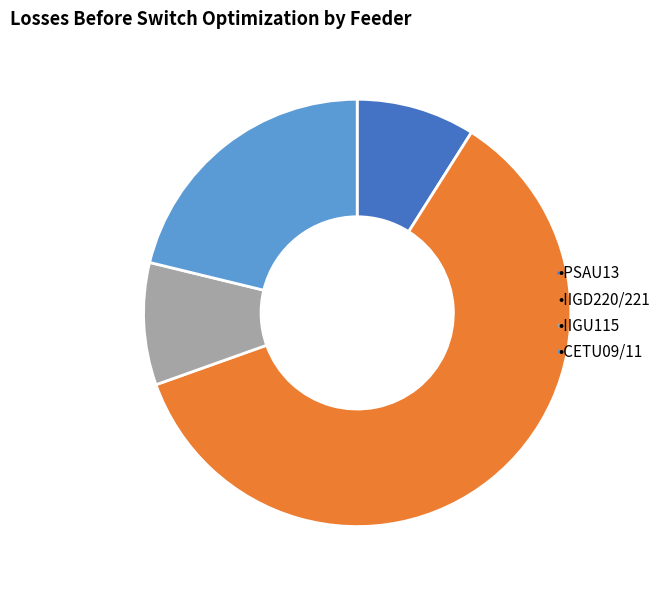

Is there any slice that represents more than half of the pie?

Yes